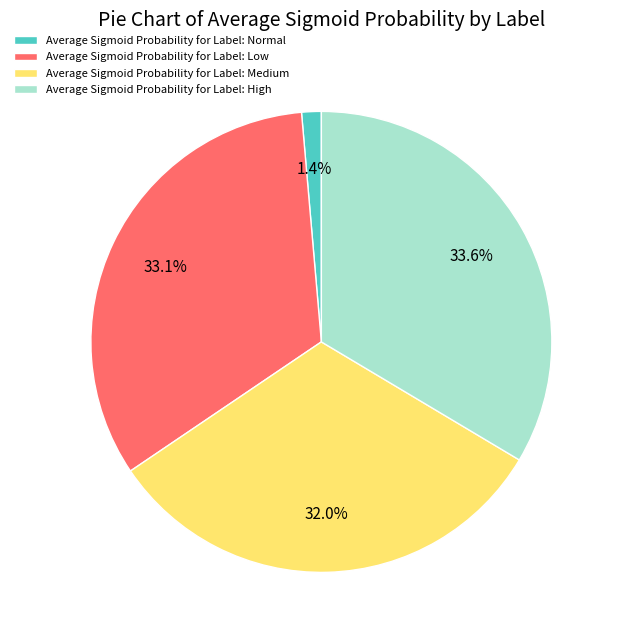

Which category has the smallest portion of the pie?

Average Sigmoid Probability for Label: Normal